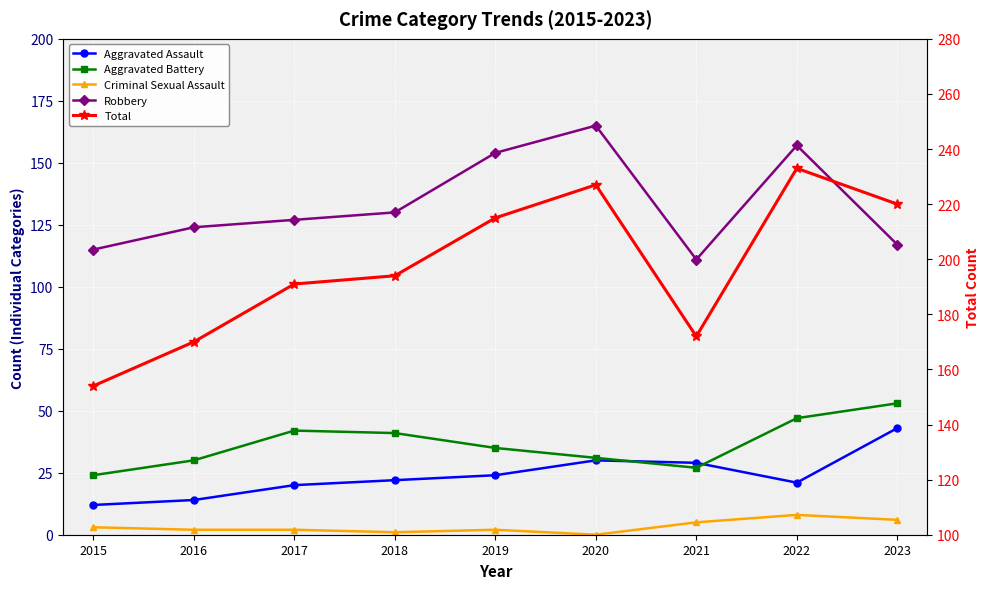

True or false: Total and Aggravated Battery intersect in this chart.

False